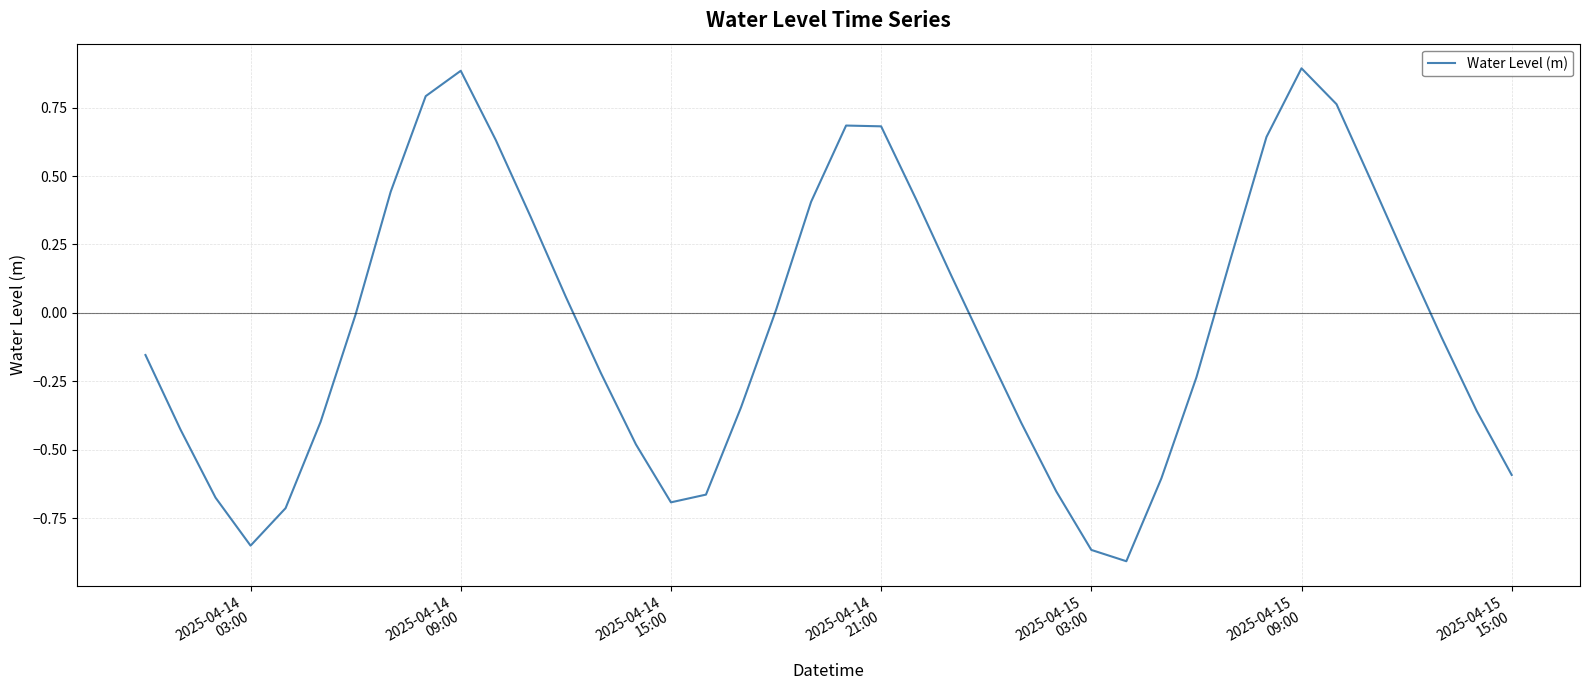

What is the greatest value displayed?

0.9